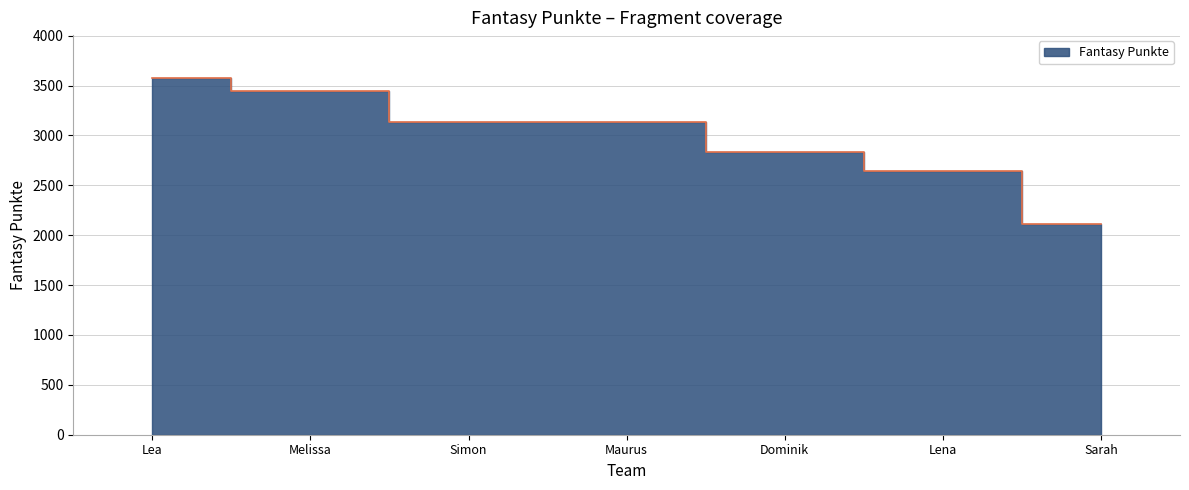

How many lines are shown in the chart?

1